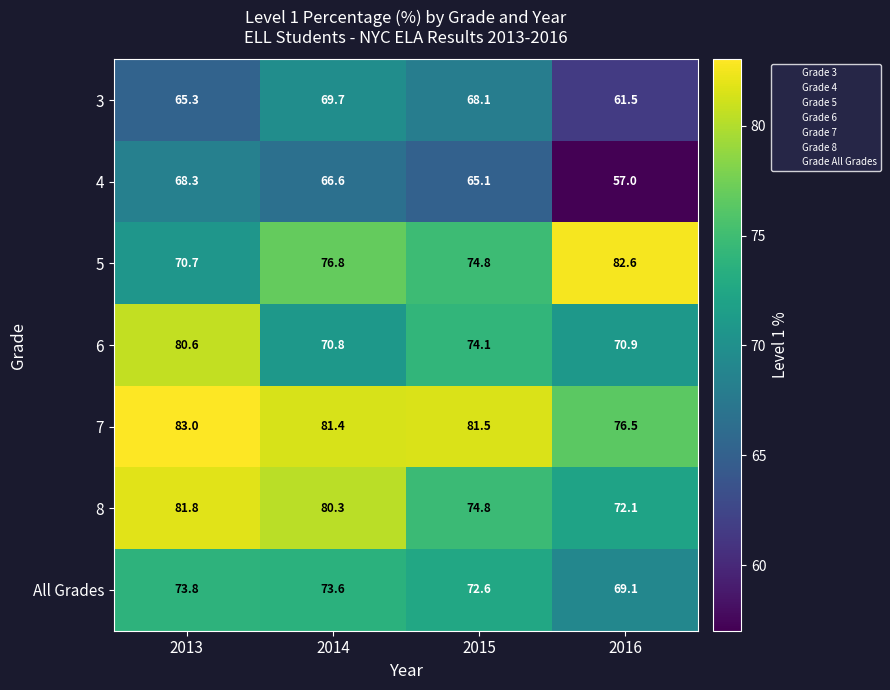

At which category is the sum across all series the highest?

2013